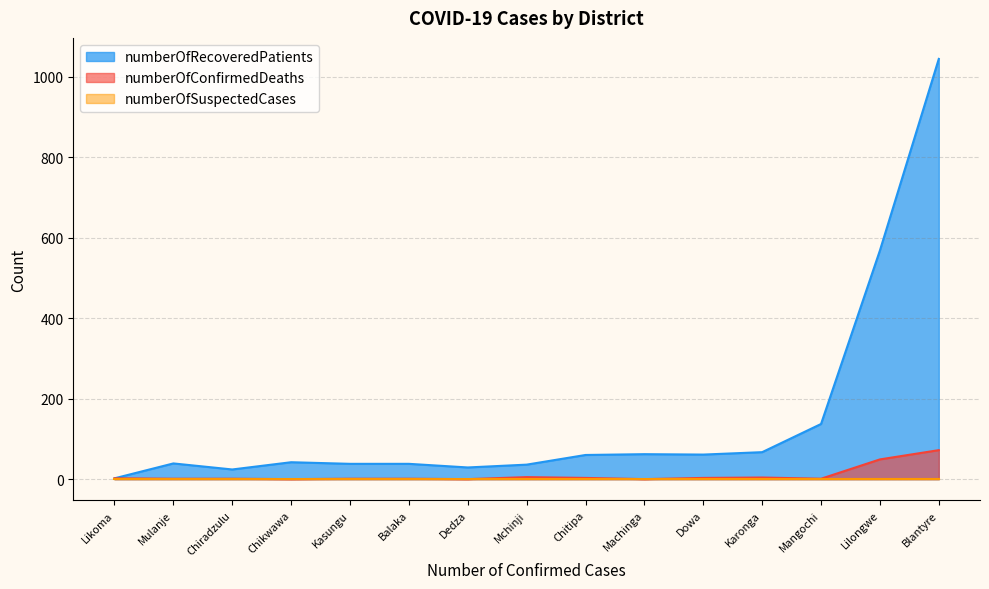

What is the highest value of the numberOfRecoveredPatients series?

1044